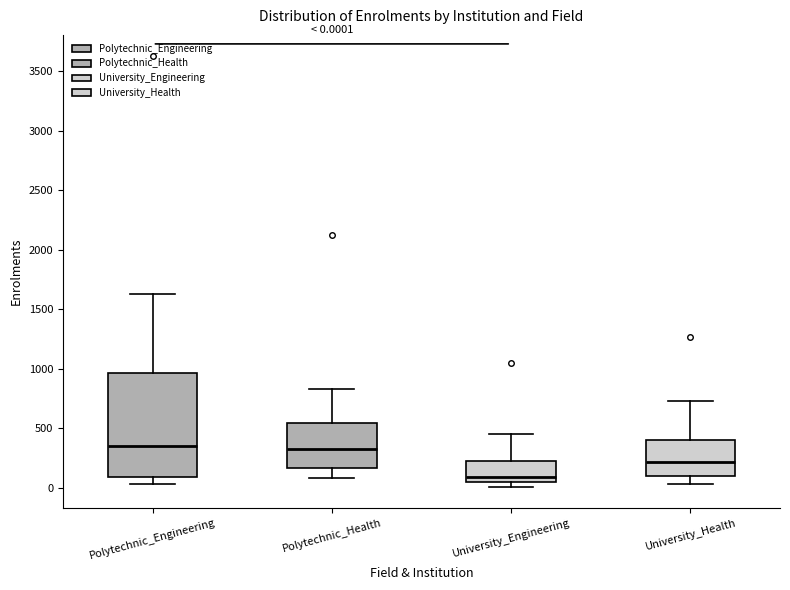

Which box is the tallest, from its lower edge to its upper edge?

Polytechnic_Engineering